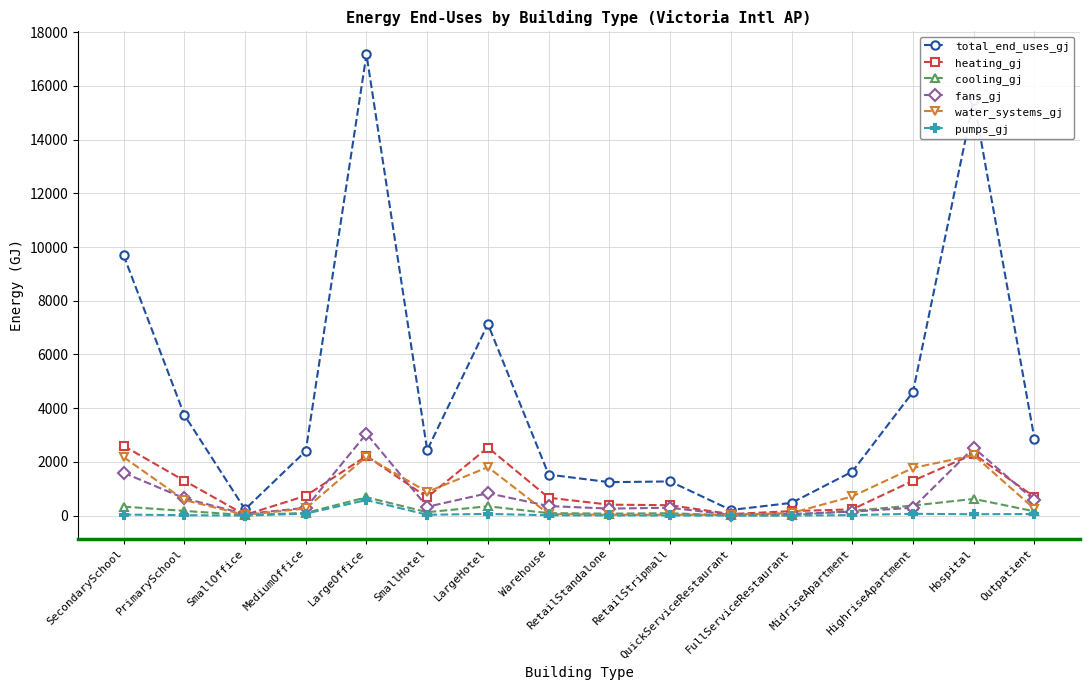

Which series has the widest spread of values?

total_end_uses_gj